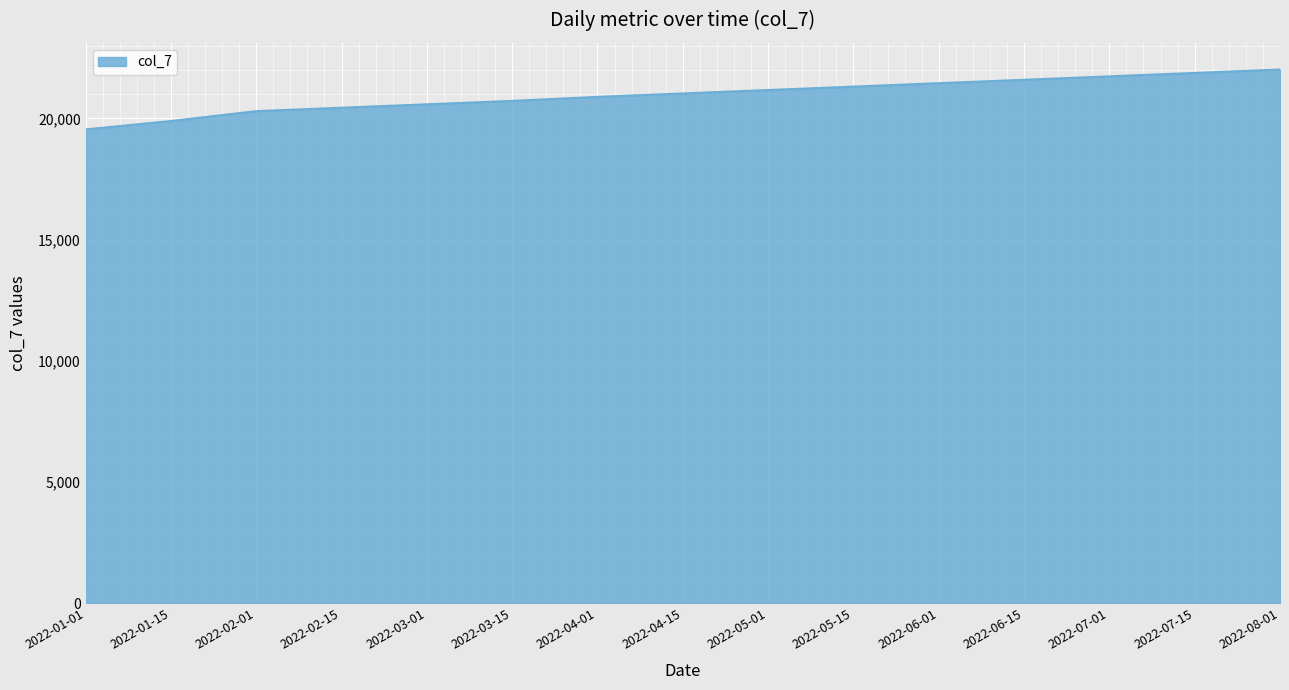

How many lines are shown in the chart?

1